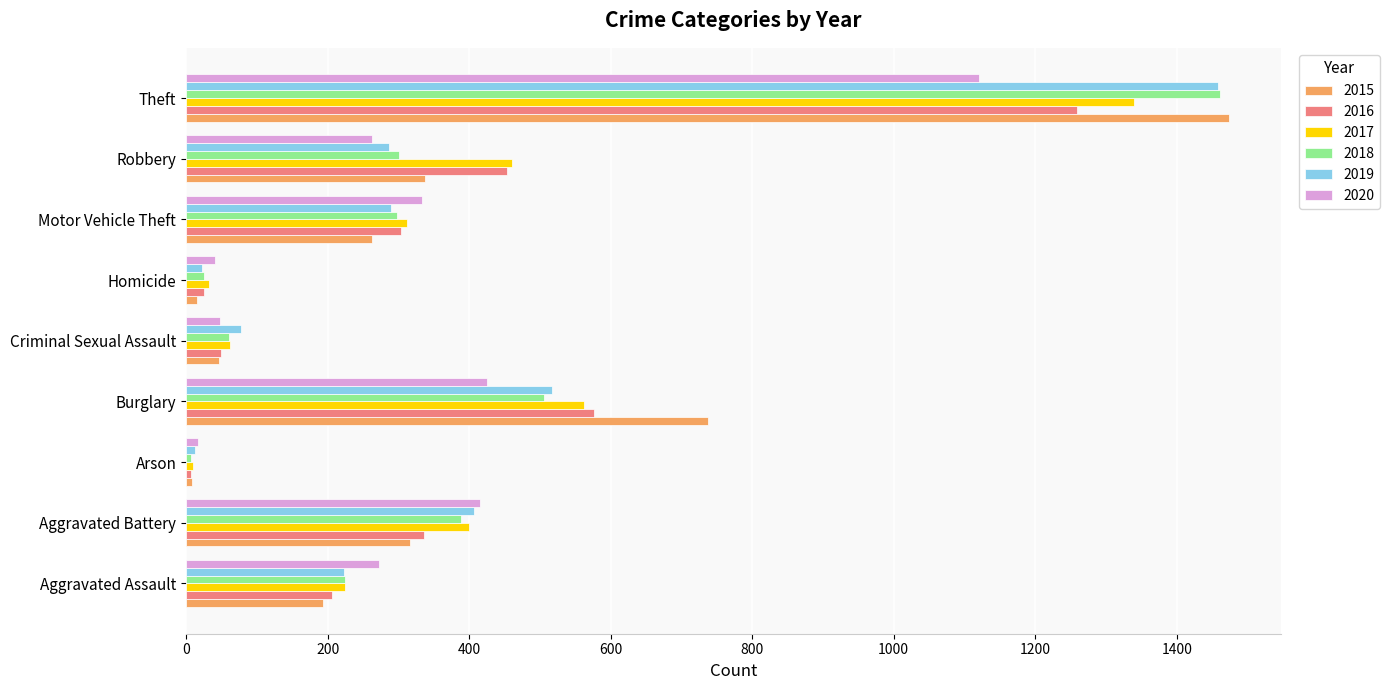

What is the greatest value displayed?

1474